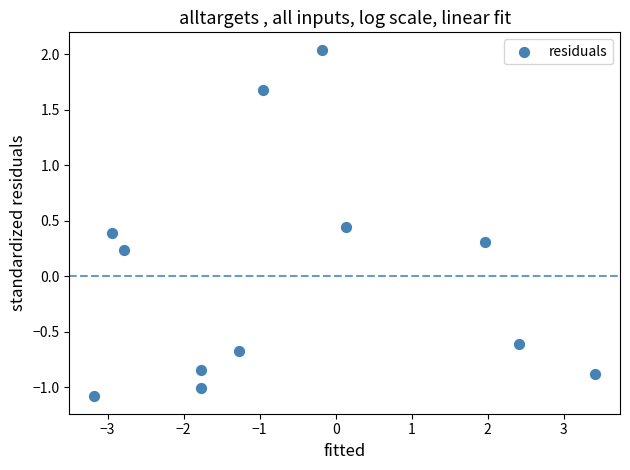

What is the average X value?

-0.6